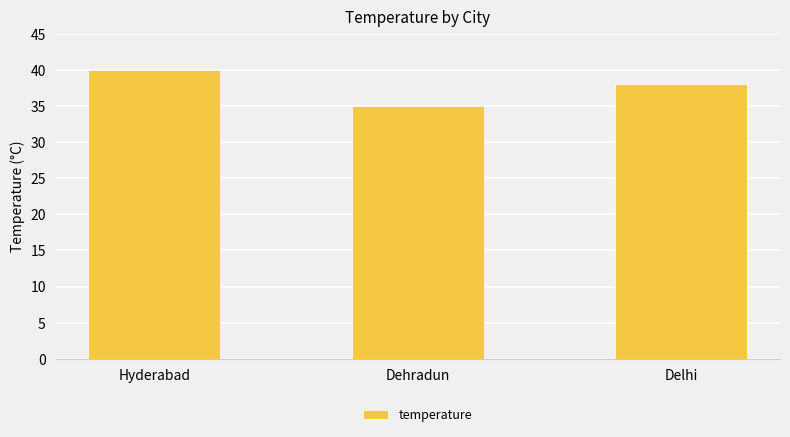

Which category has the lowest value across all series?

Dehradun